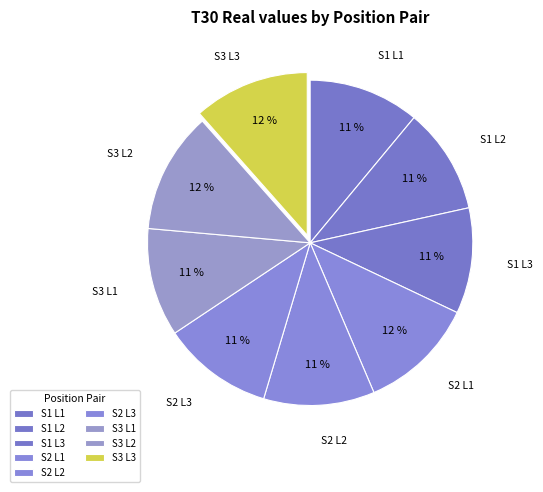

To the nearest percent, what portion does S1 L1 represent?

11%